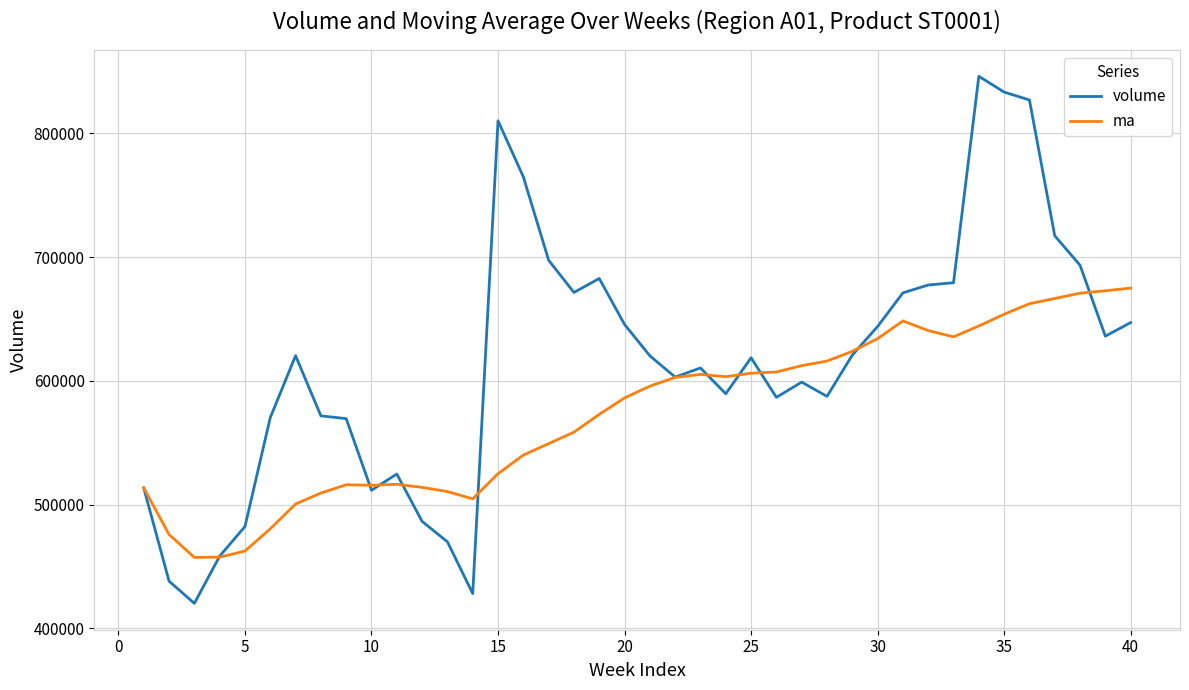

Which series has the widest spread of values?

volume